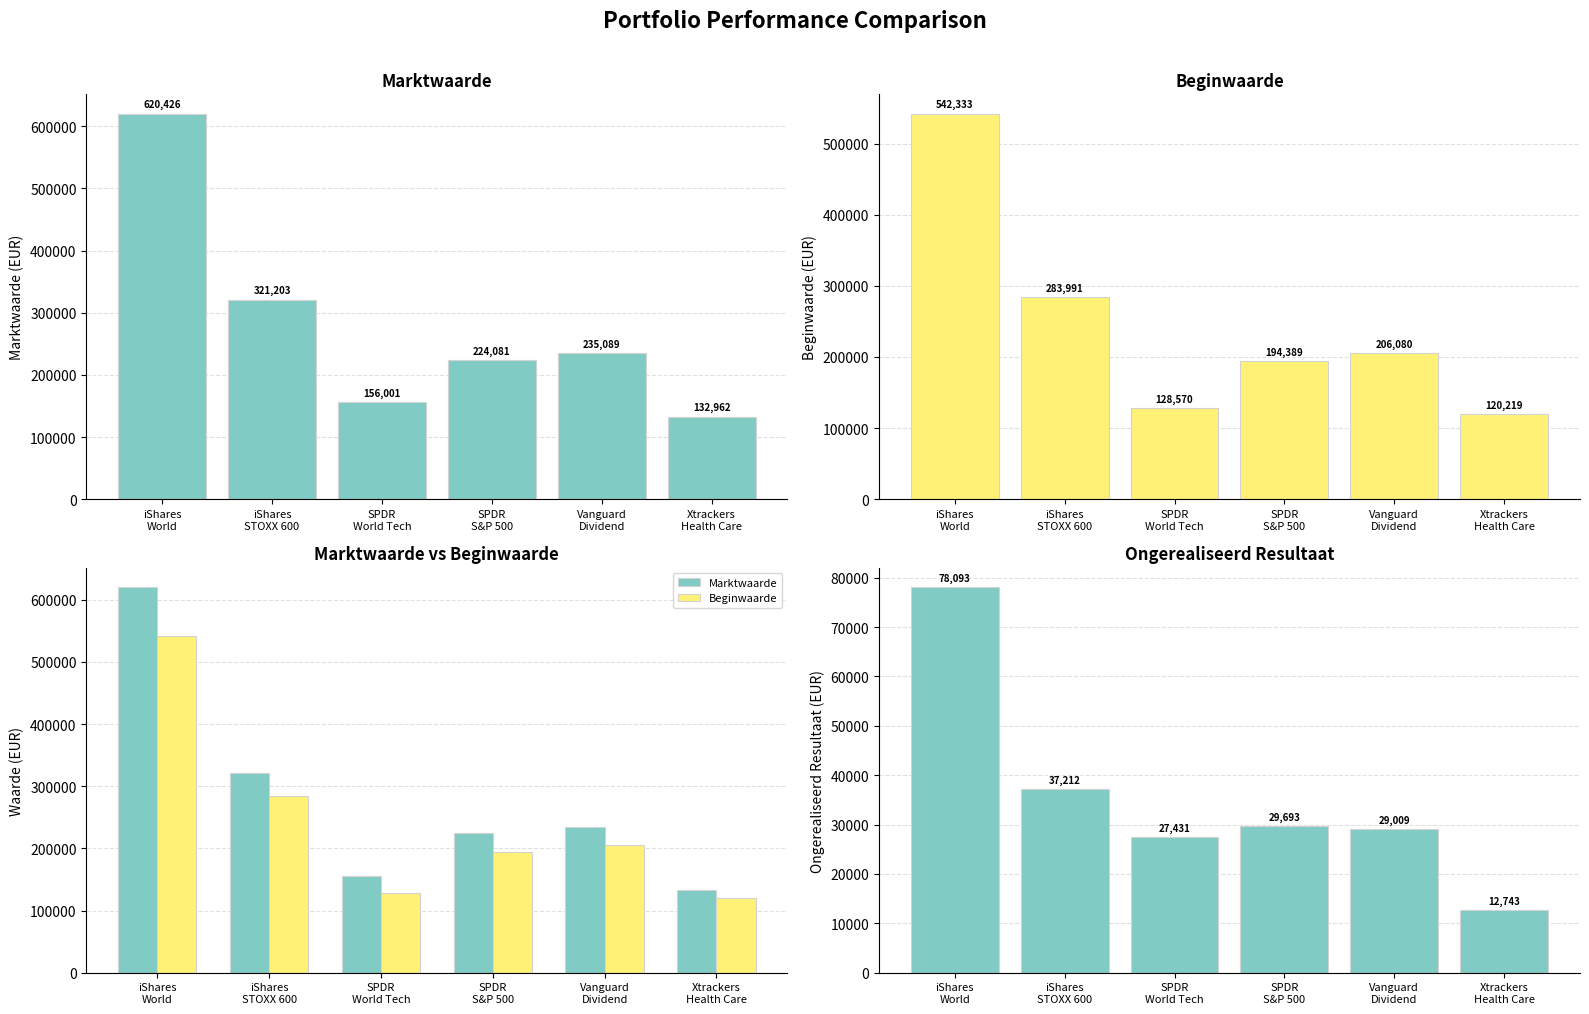

The value of Beginwaarde at Vanguard
Dividend is 206080. True or false?

True